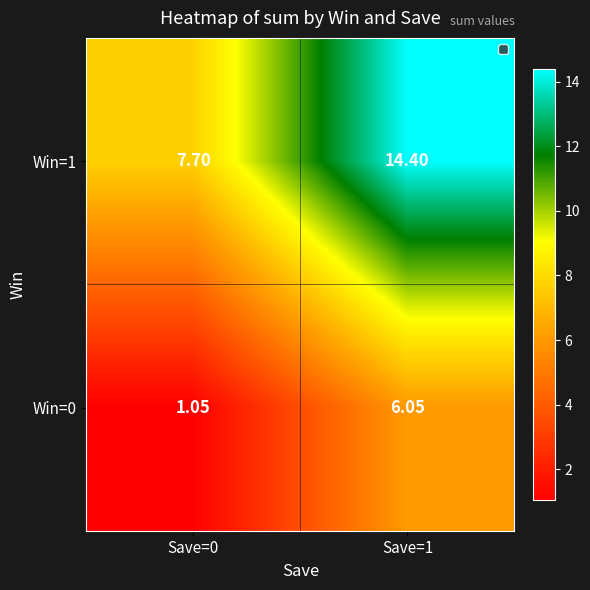

List the series in order of their peak value, lowest first.

Win=0, Win=1